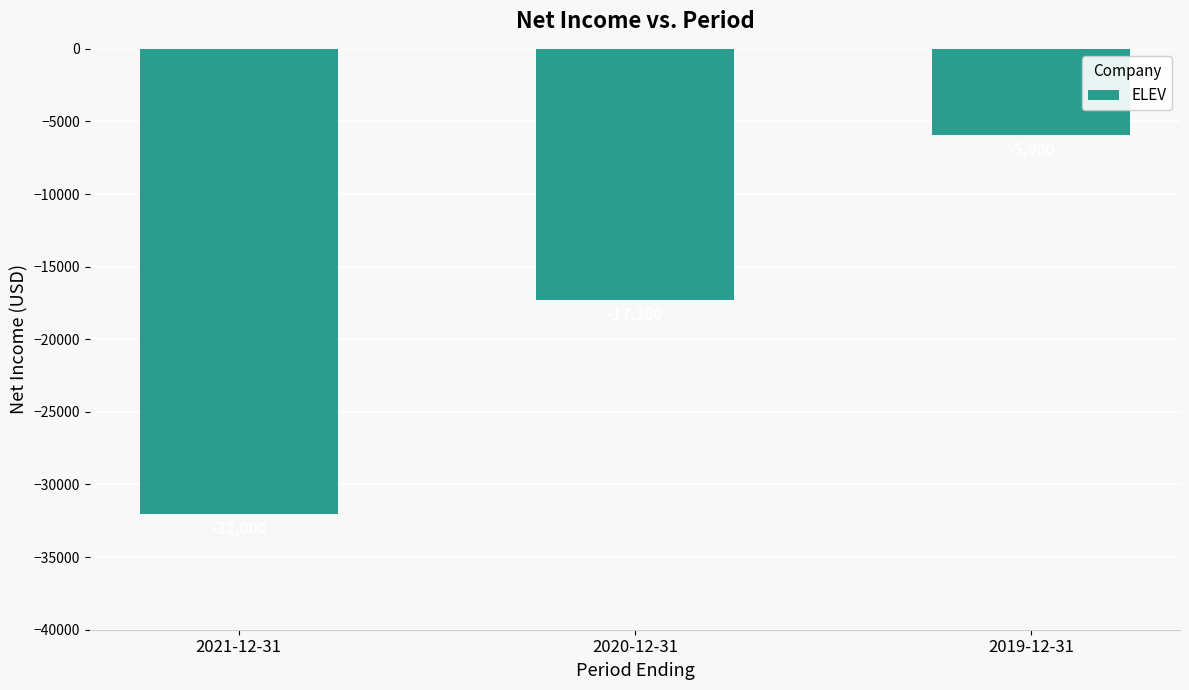

Where is the data nearest to the value -18950?

2020-12-31